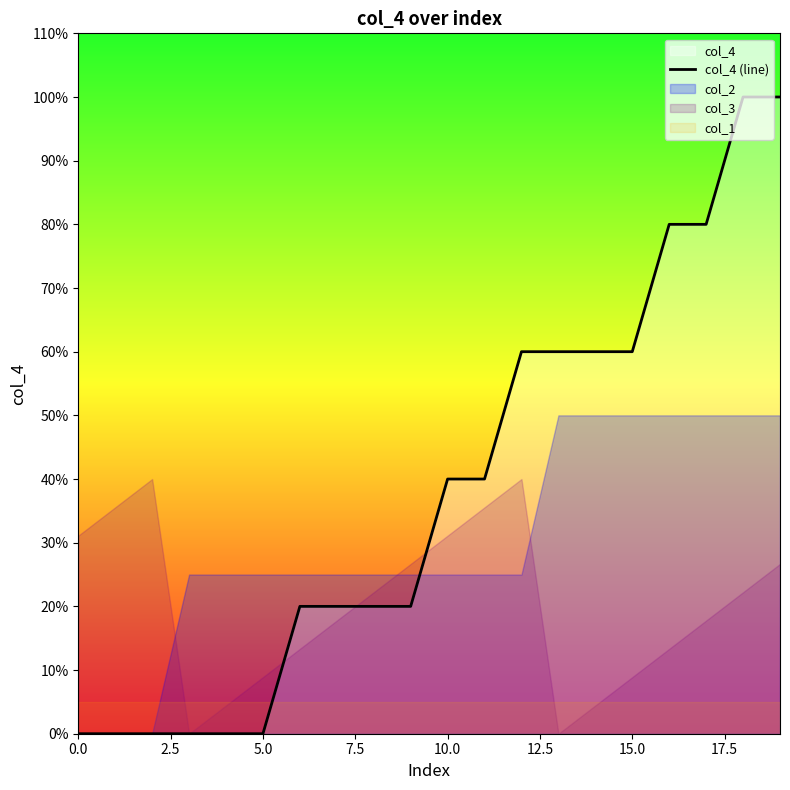

Read the value at 12.

60.0